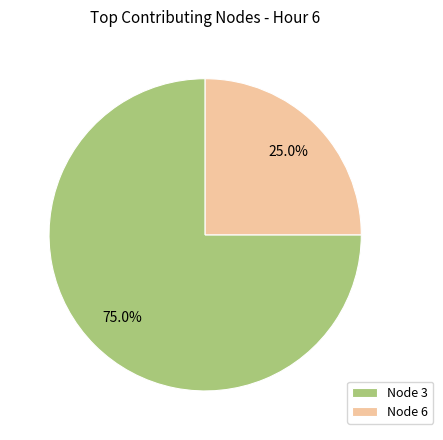

Which slice is the smallest?

Node 6